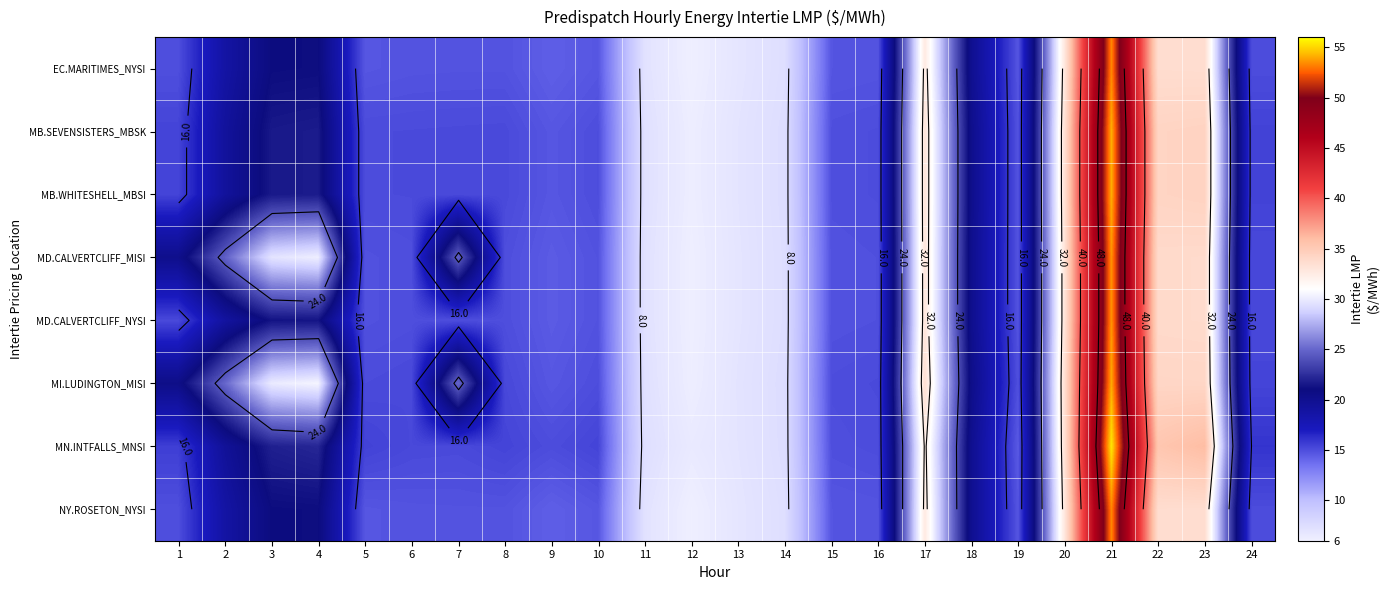

At how many categories does at least one series exceed 52?

1